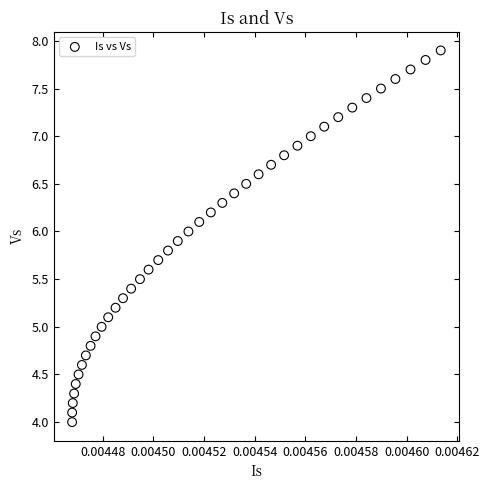

What is the range of Y values (max minus min)?

3.9